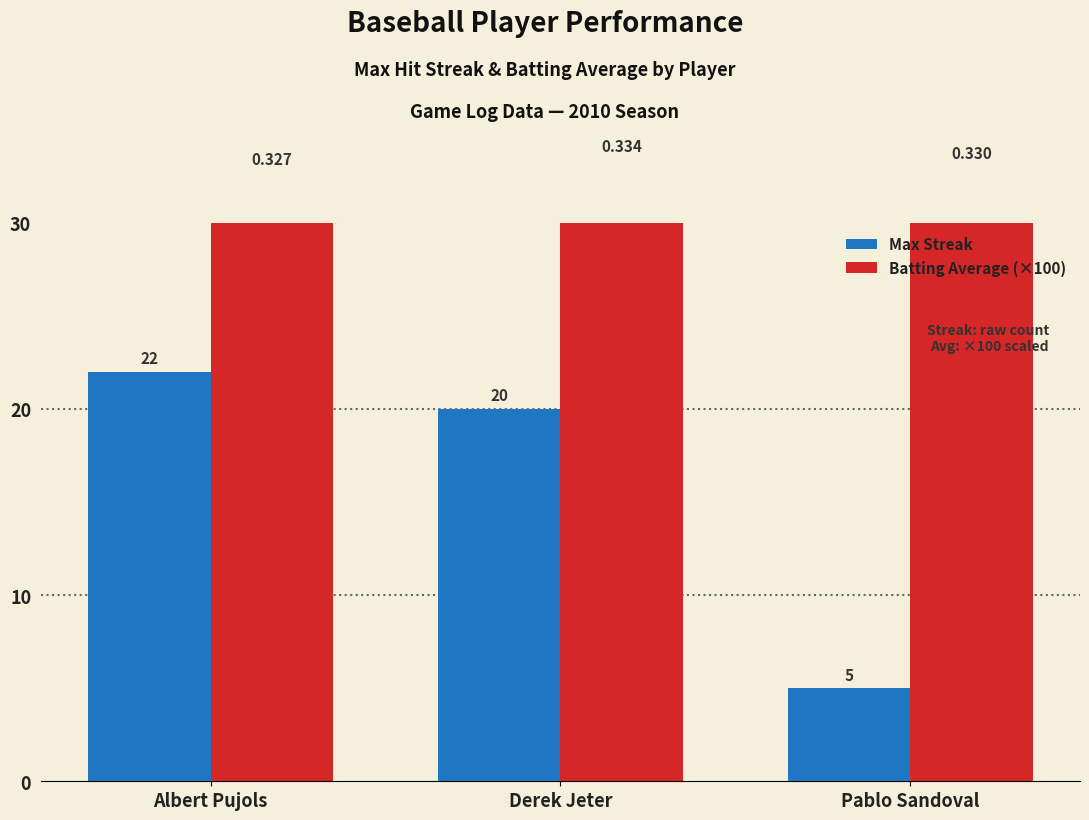

How many distinct data groups are displayed?

2